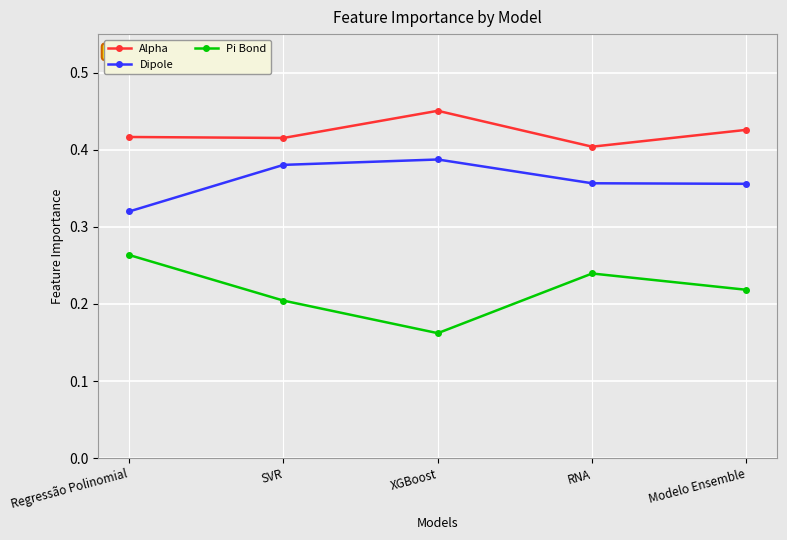

What is the difference between the maximum and minimum values in the Dipole series?

0.1